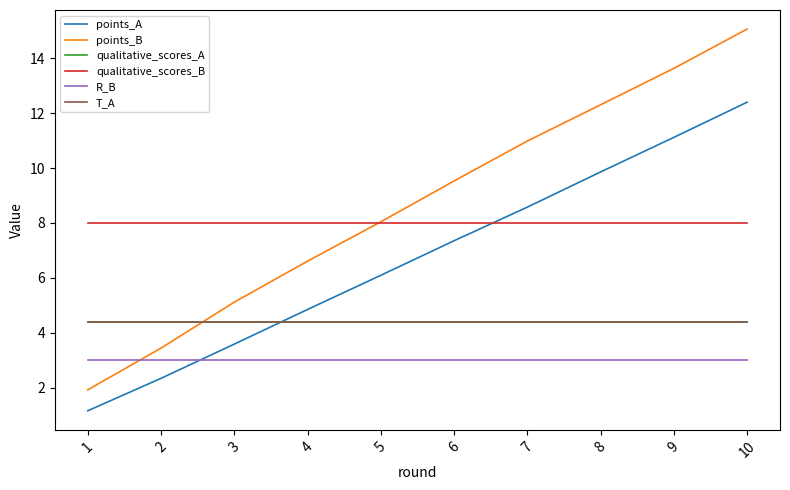

What is the value of the R_B point at the 7th from the left?

3.0